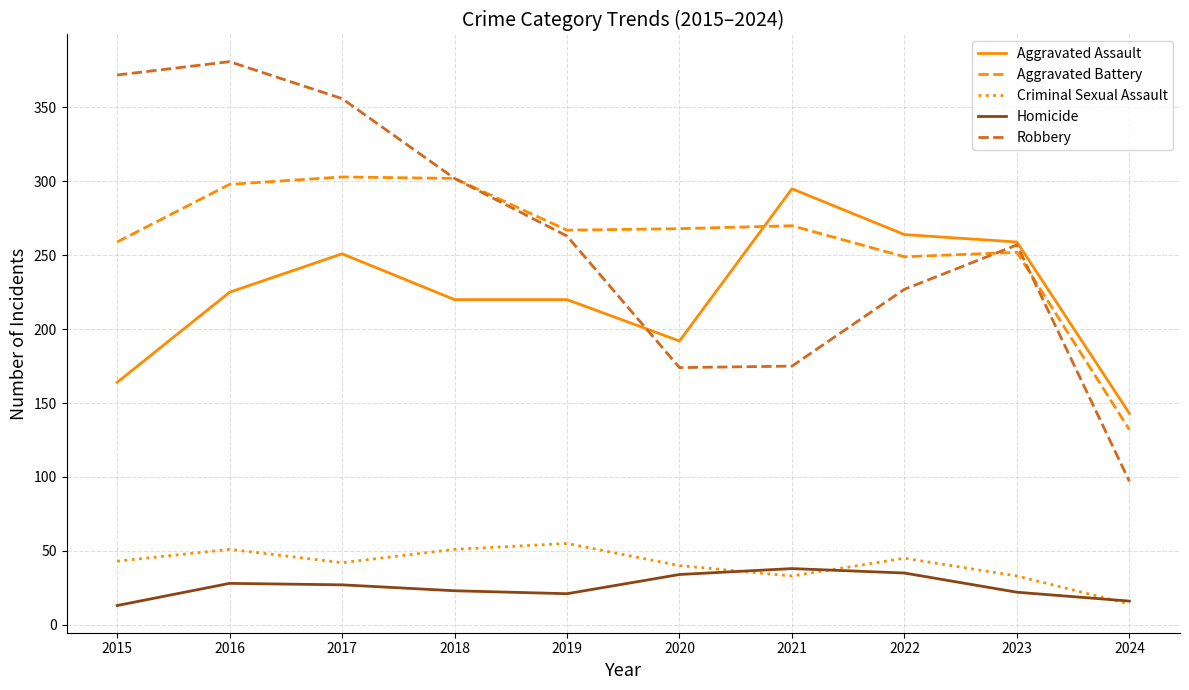

True or false: Robbery has a value of 566 at 2015.

False